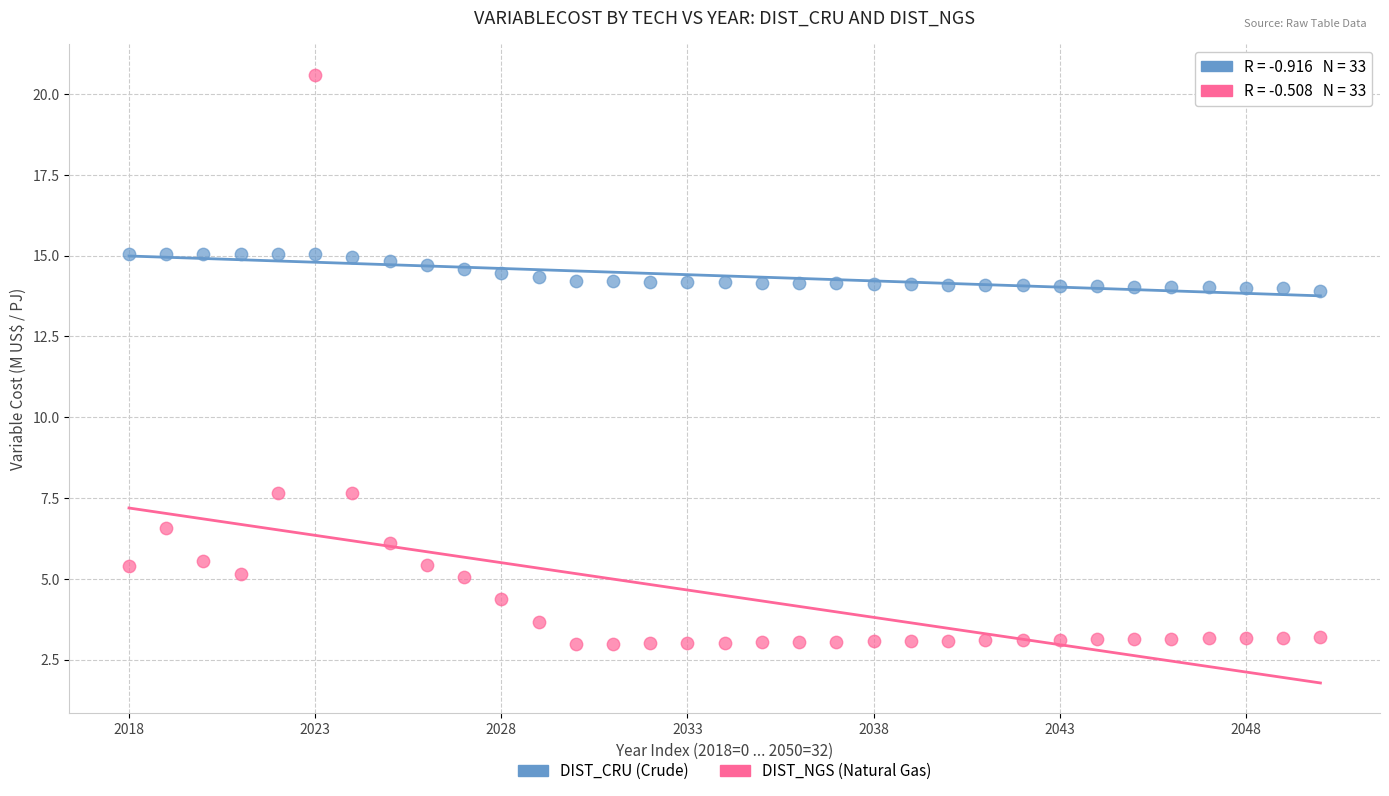

Which series reaches the minimum Y coordinate?

DIST_NGS (Natural Gas)